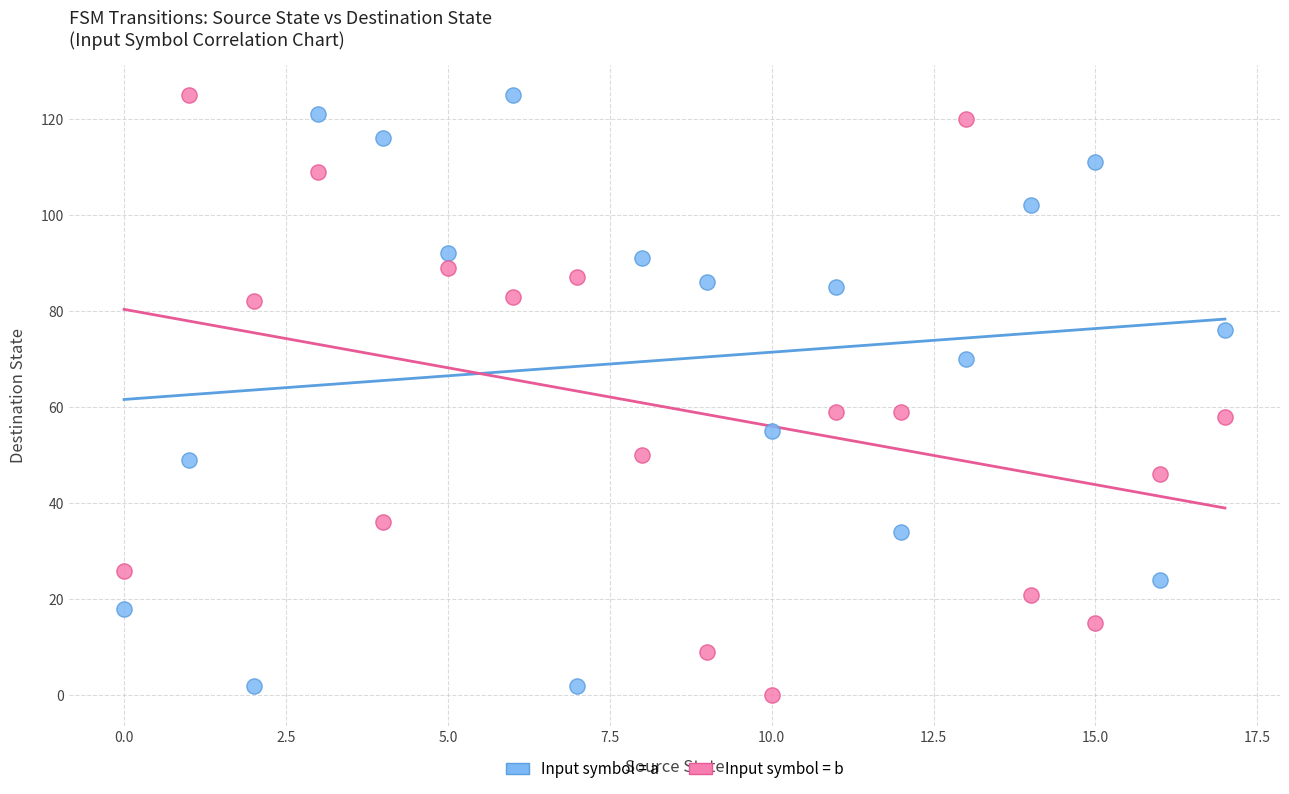

Across all data points, what is the range of Y values (max minus min)?

125